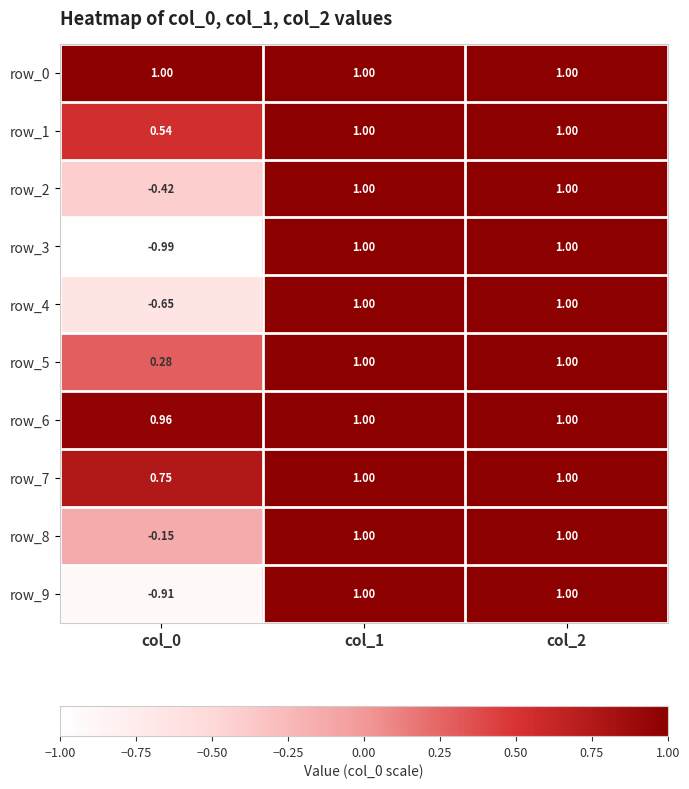

Which series has the largest total across all categories?

row_0